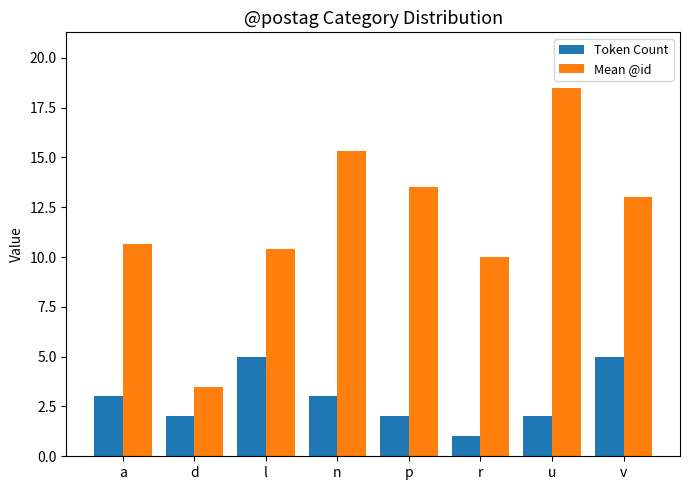

Are the bars grouped side by side (vs. stacked)?

Yes